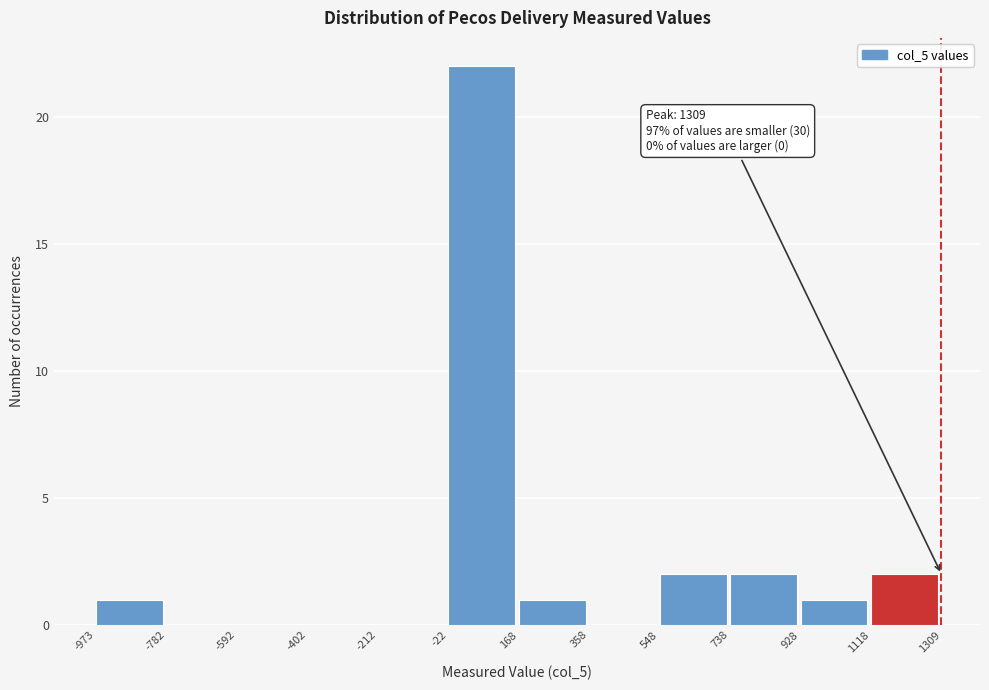

Which range on the x-axis has the tallest bar?

-22 to 168